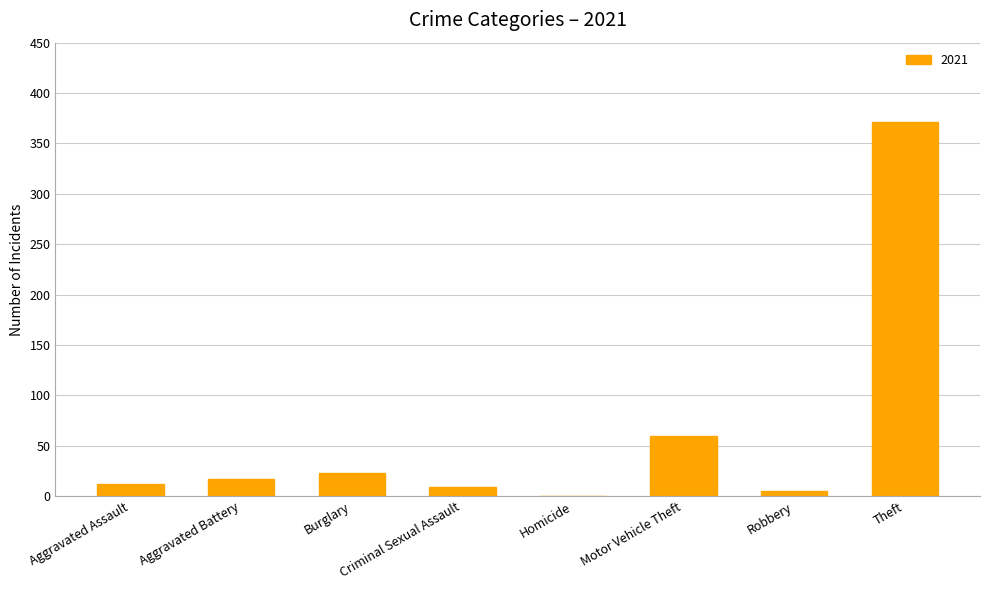

What is the greatest value displayed?

371